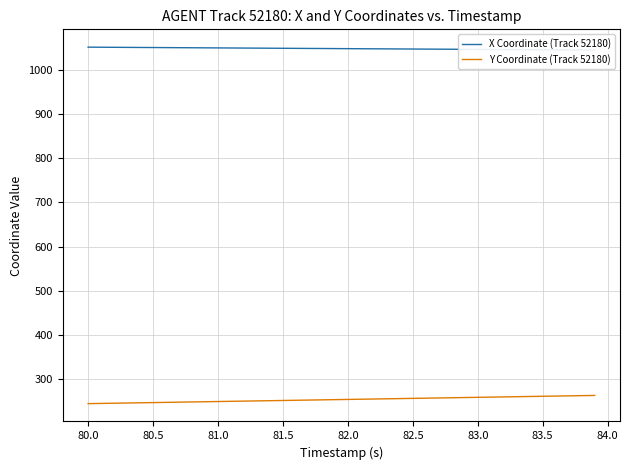

What is the value of the Y Coordinate (Track 52180) point at the 22nd from the left?

255.2